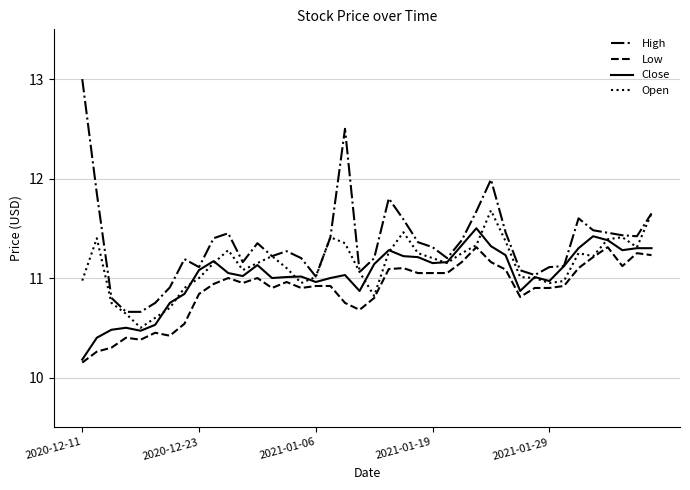

True or false: High and Low intersect in this chart.

False